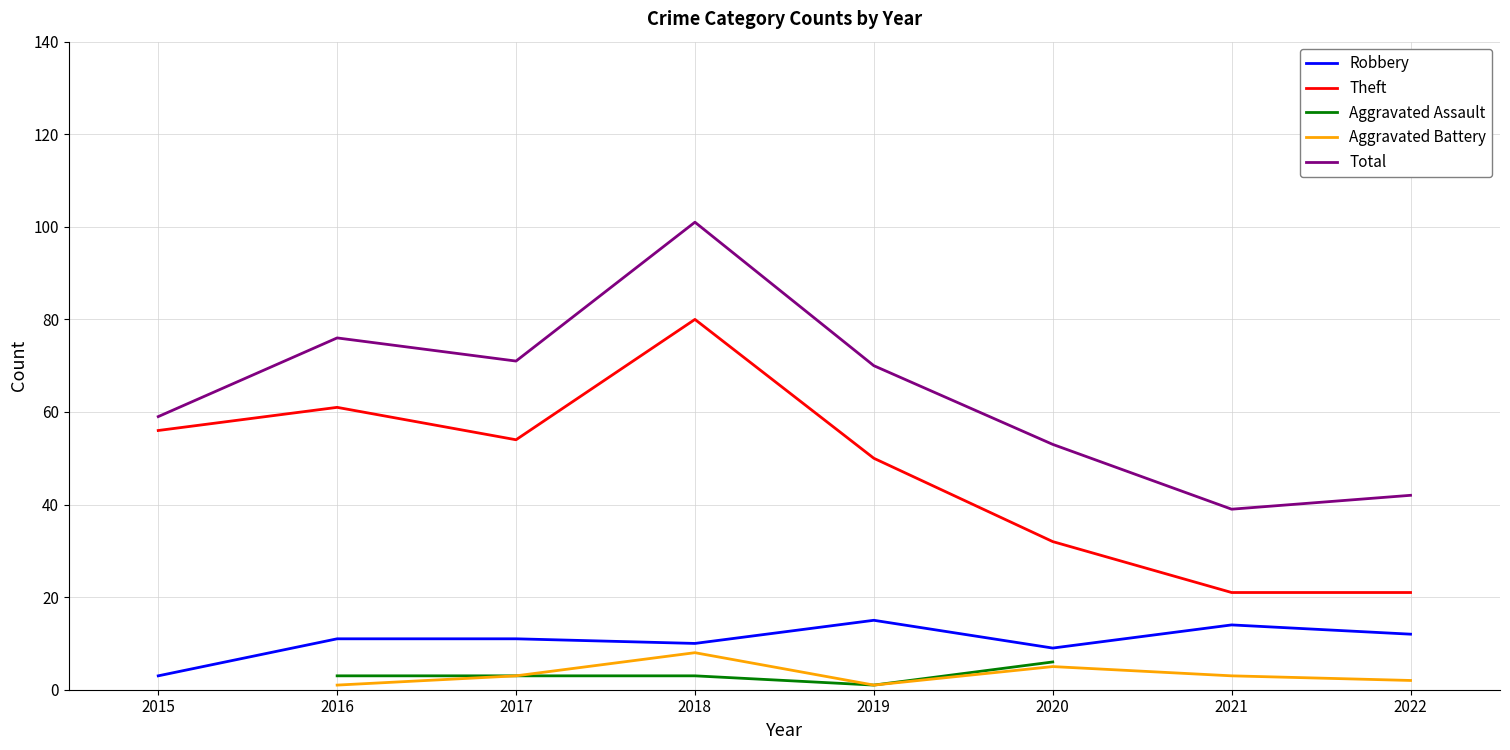

True or false: Theft and Total cross at least once.

False